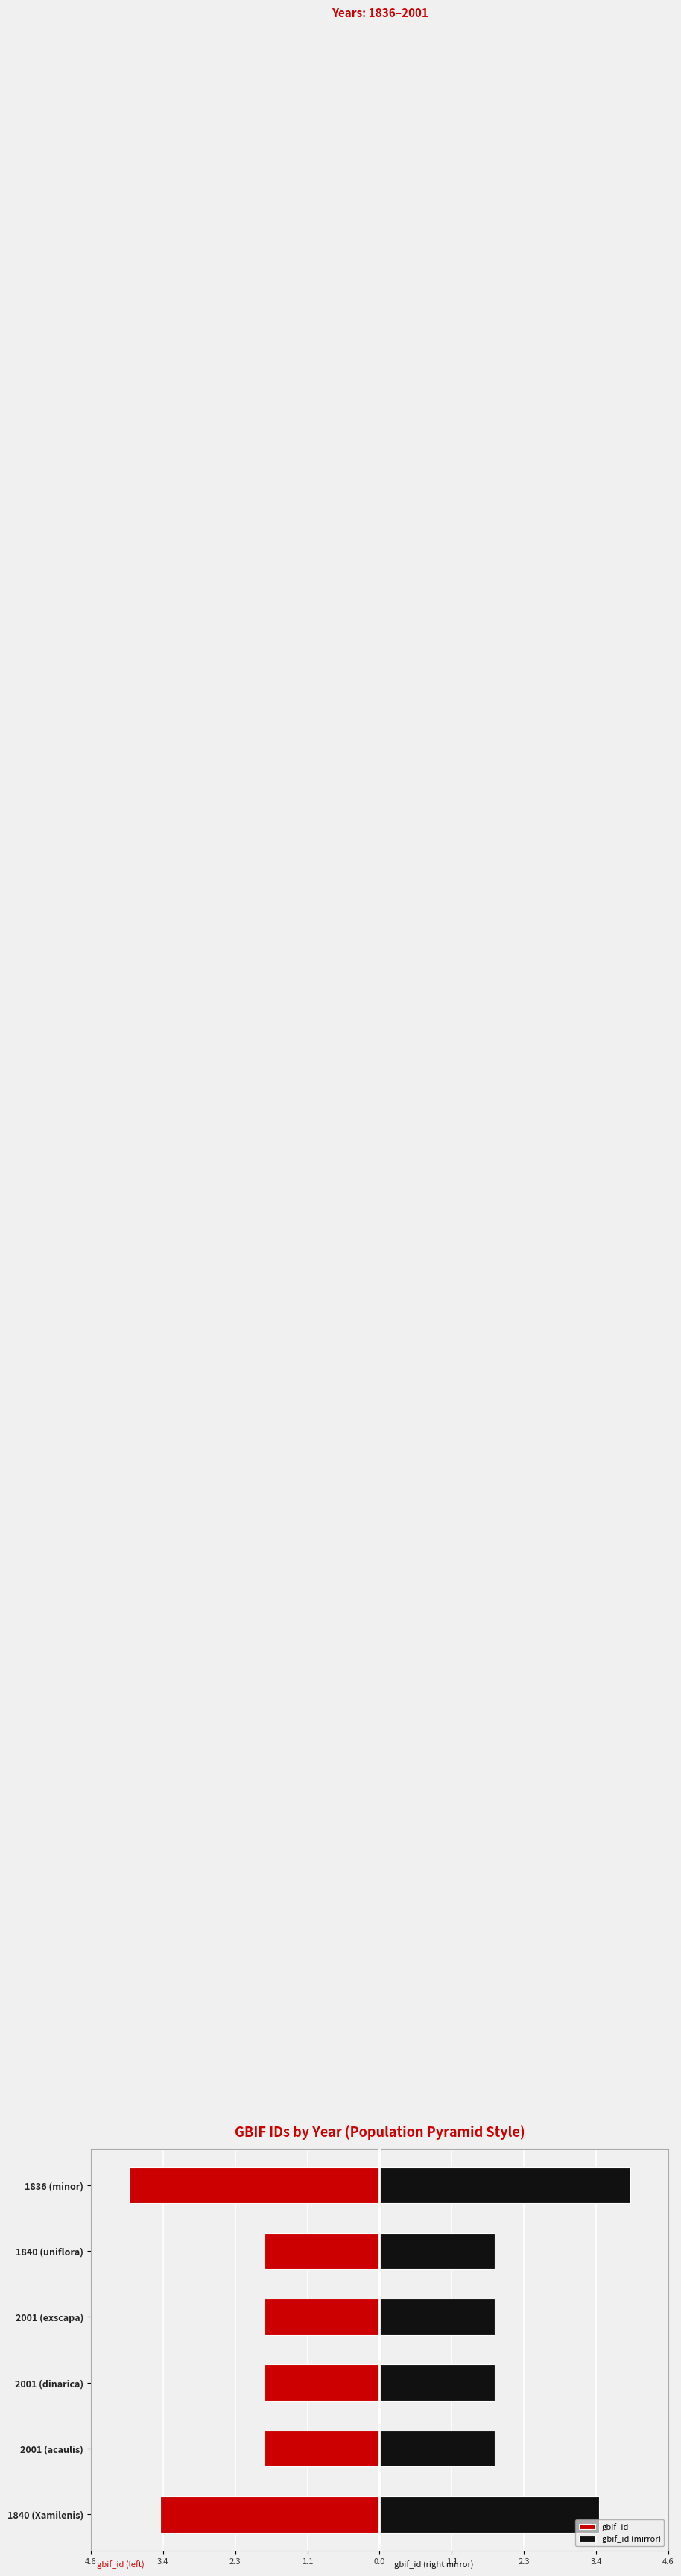

What is the value of the gbif_id (mirror) bar at the 1st from the left?

3.5